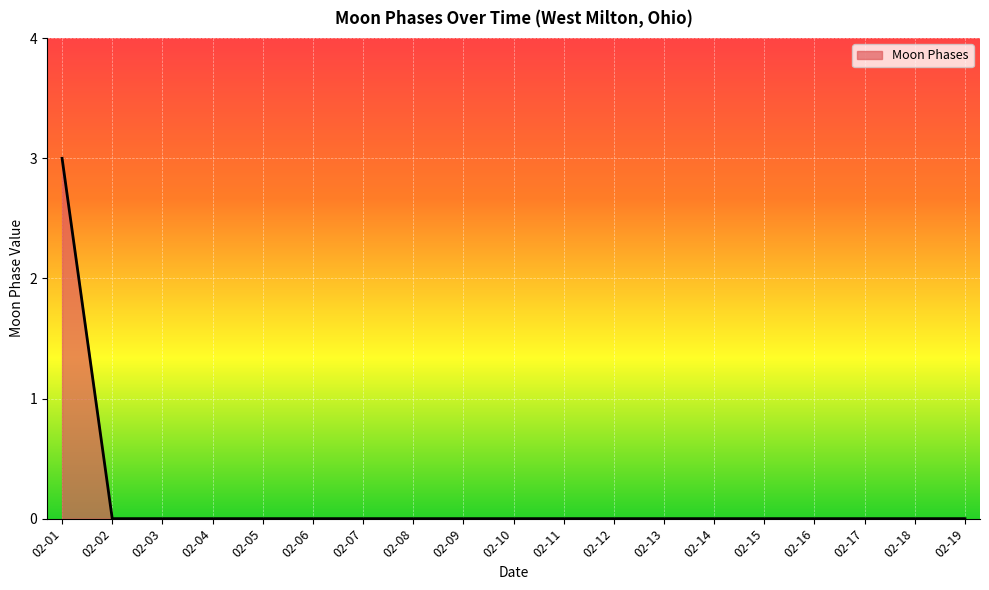

Is it true that the value at 02-15 is 1?

False